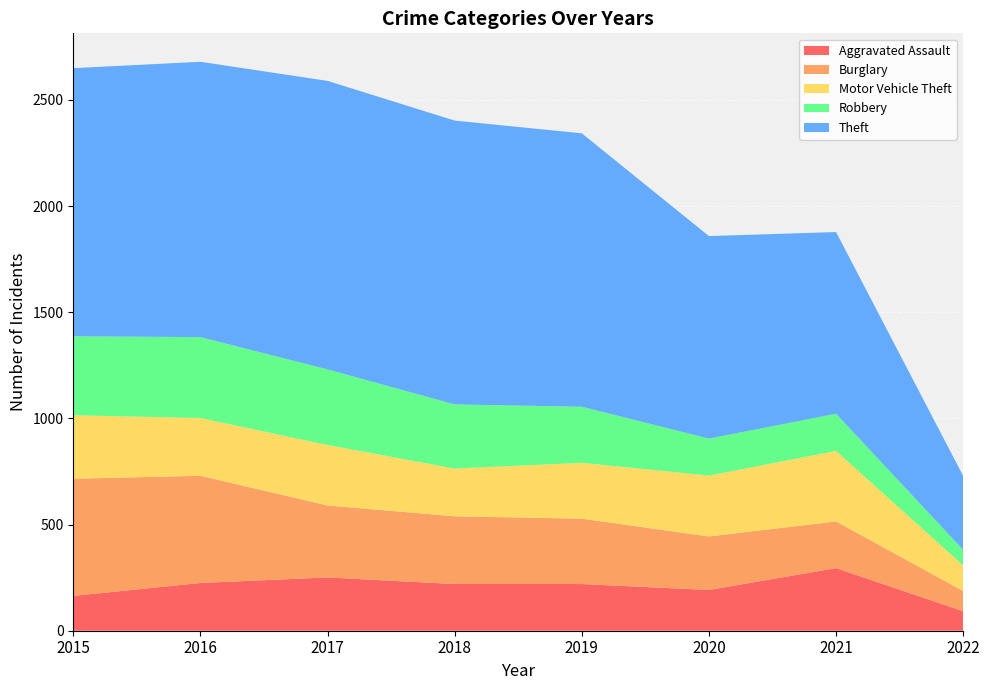

Reading right to left, transcribe all the data shown in this chart.

Aggravated Assault: 92	295	192	220	220	251	225	164
Burglary: 95	220	252	308	319	339	505	552
Motor Vehicle Theft: 121	332	287	263	225	285	272	299
Robbery: 73	175	174	264	302	356	381	372
Theft: 348	856	954	1288	1337	1359	1297	1263